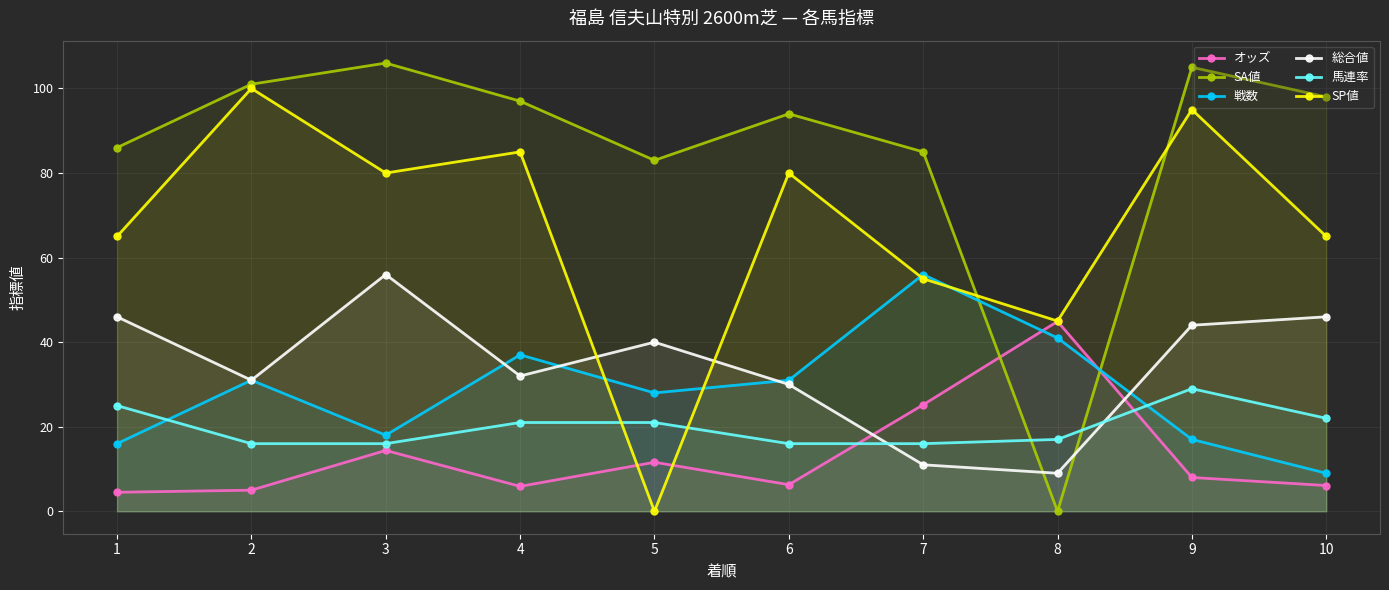

What are all the series names shown in the legend?

オッズ, SA値, 戦数, 総合値, 馬連率, SP値